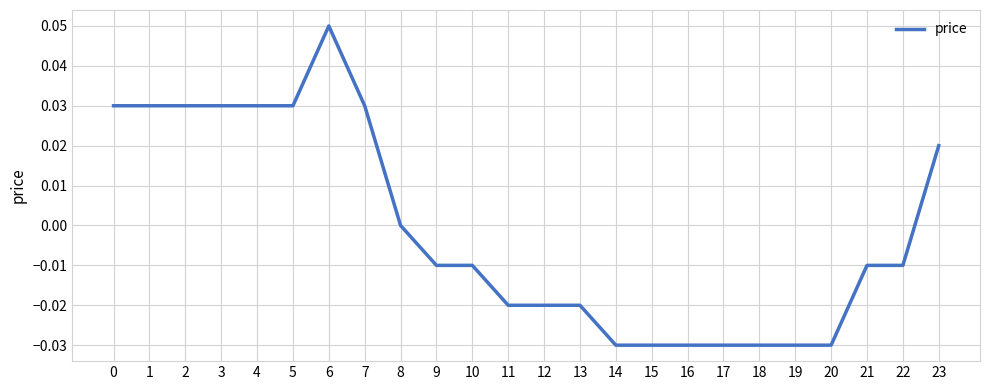

How many lines are shown in the chart?

1